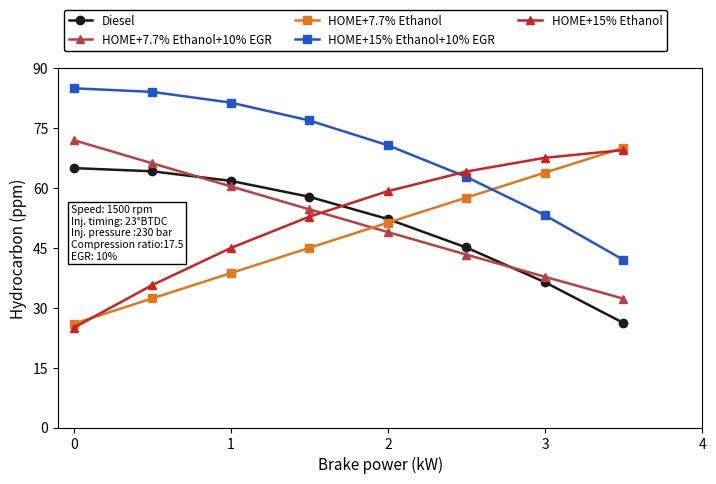

Which series has the largest range (max minus min)?

HOME+15% Ethanol